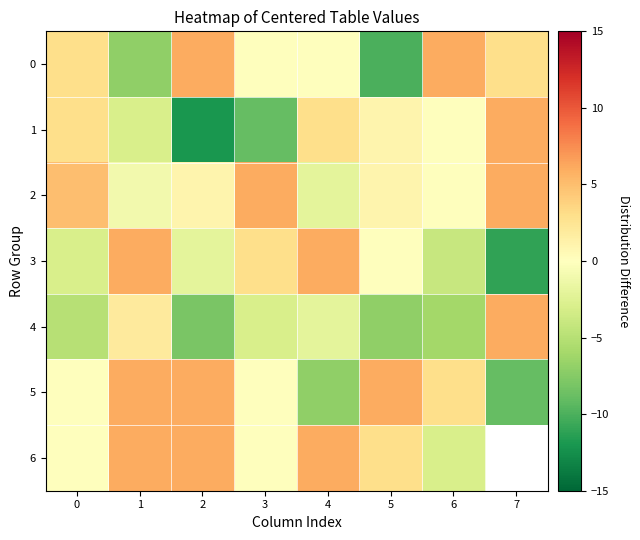

How many distinct data groups are displayed?

7